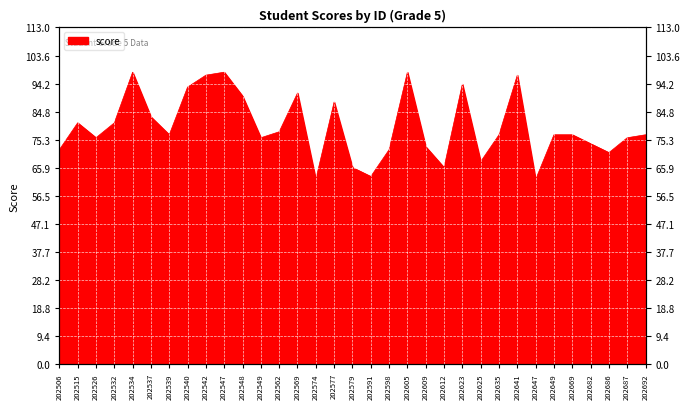

List the labels in order of value, largest first.

202534, 202547, 202605, 202542, 202641, 202623, 202540, 202569, 202548, 202577, 202537, 202515, 202532, 202562, 202539, 202635, 202649, 202669, 202692, 202526, 202549, 202687, 202682, 202609, 202506, 202598, 202686, 202625, 202579, 202612, 202591, 202574, 202647